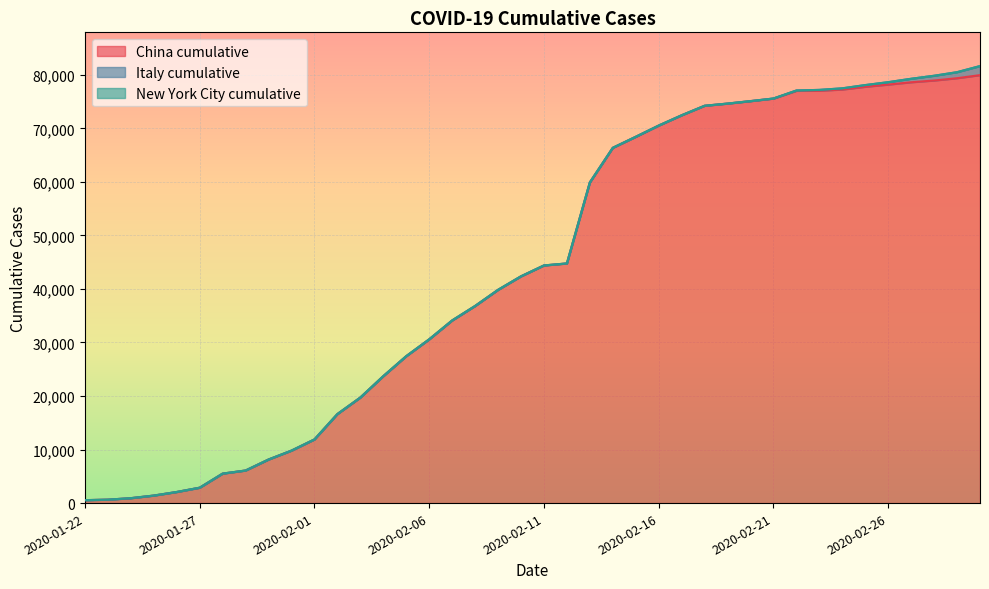

What is the average value of the China cumulative series?

43783